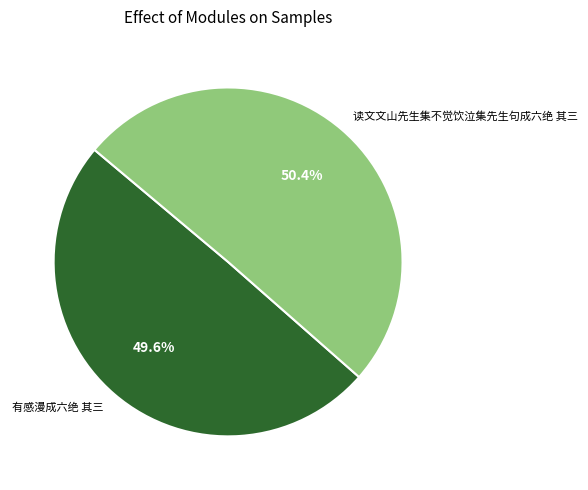

Approximately how many times larger is the value at 读文文山先生集不觉饮泣集先生句成六绝 其三 compared to 有感漫成六绝 其三?

1.0